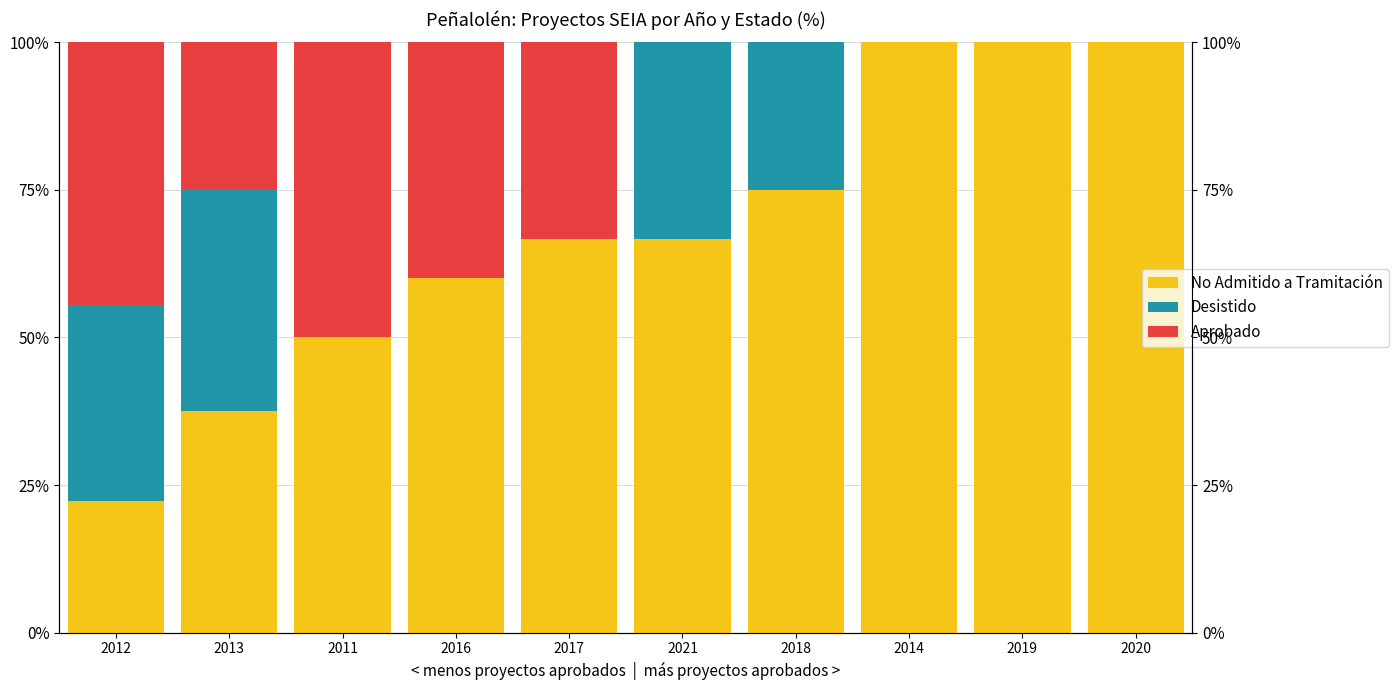

Where does the No Admitido a Tramitación series first go above 24?

2012